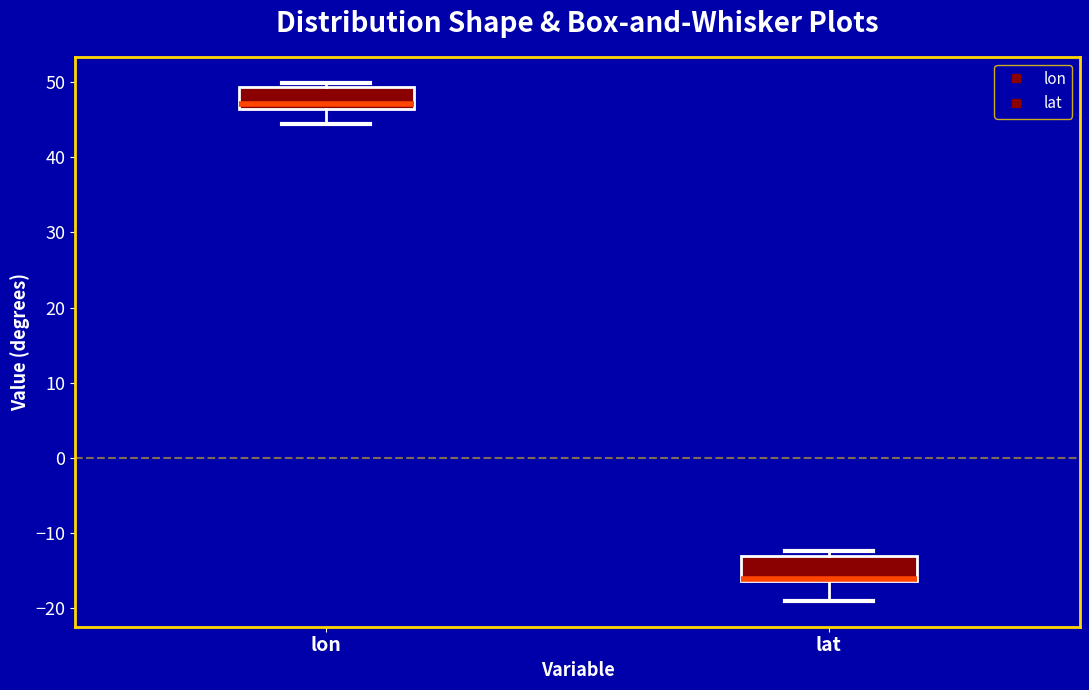

Reading left to right, transcribe this box plot: for each box, give where its median line is, the range the box spans, and where its two whiskers end, as read against the y-axis. The values are not printed on the chart, so give them approximately, as read against the axis.

lon: median 47, box 46 to 49, whiskers 44 to 50
lat: median -16 (drawn on the box's lower edge), box -16 to -13, whiskers -19 to -12